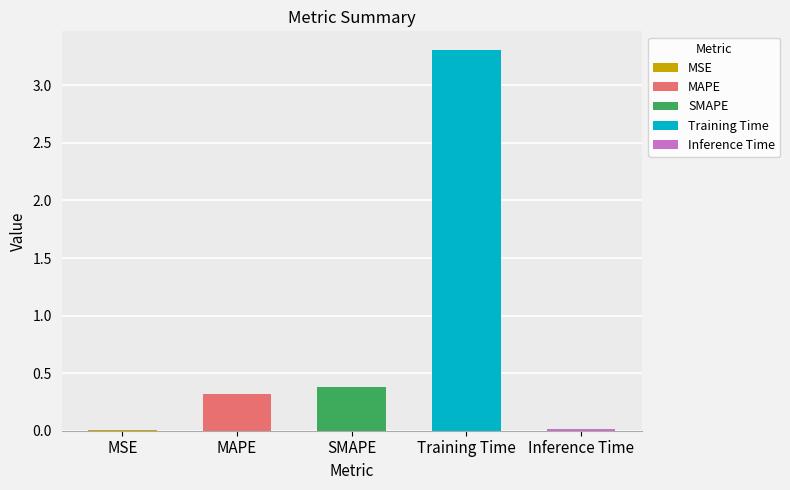

What is the maximum value shown in the chart?

3.3